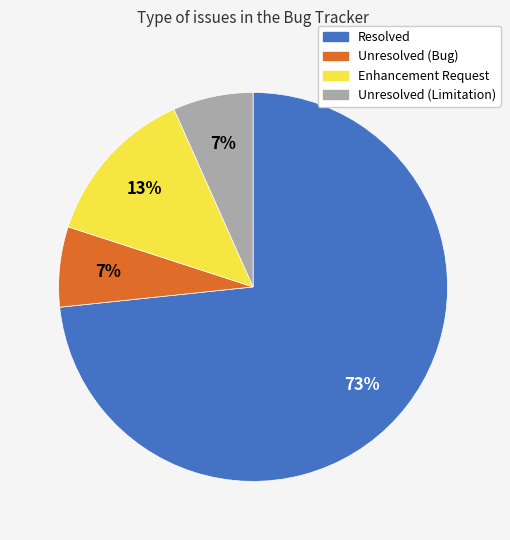

To the nearest percent, what is the average slice percentage?

25%